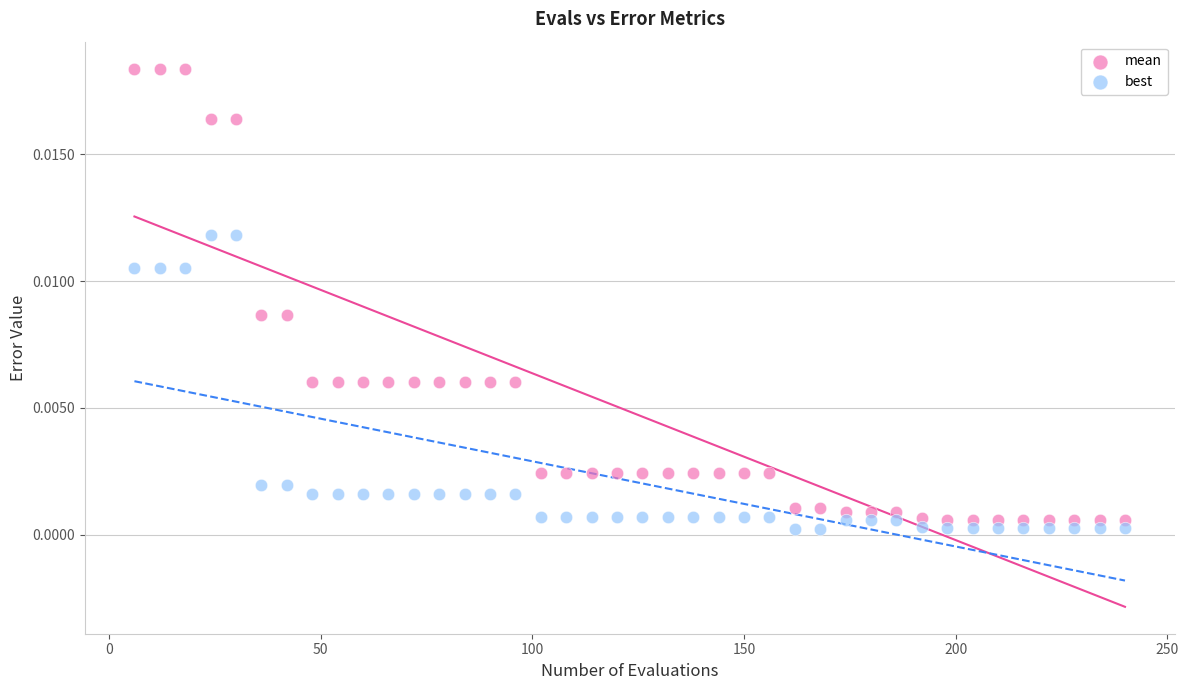

Which series reaches the minimum Y coordinate?

best